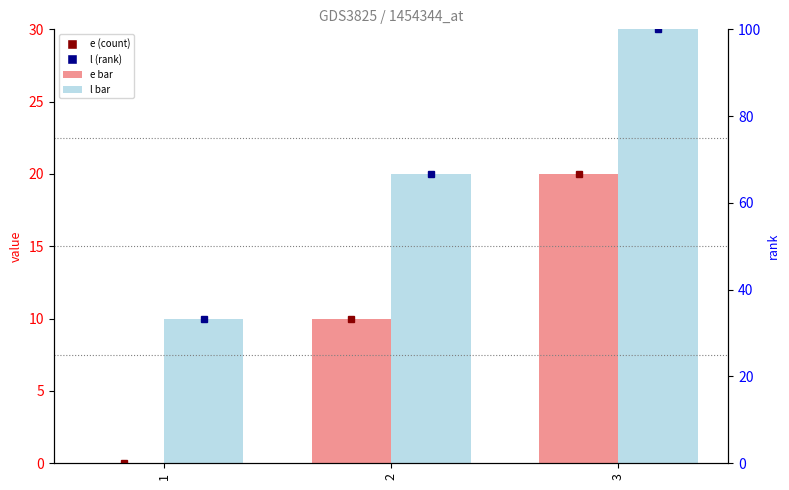

The value of l at 3 is 20. True or false?

False